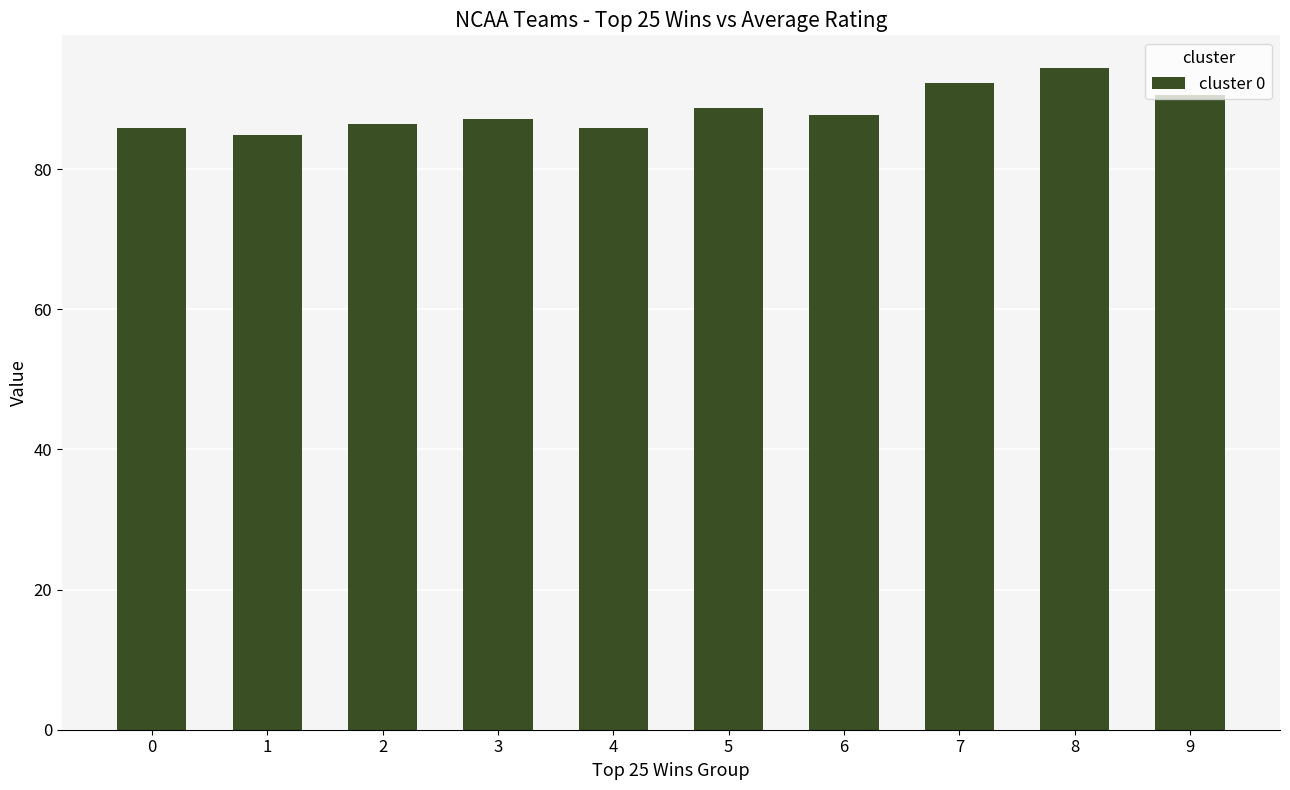

Where is the data nearest to the value 89?

5